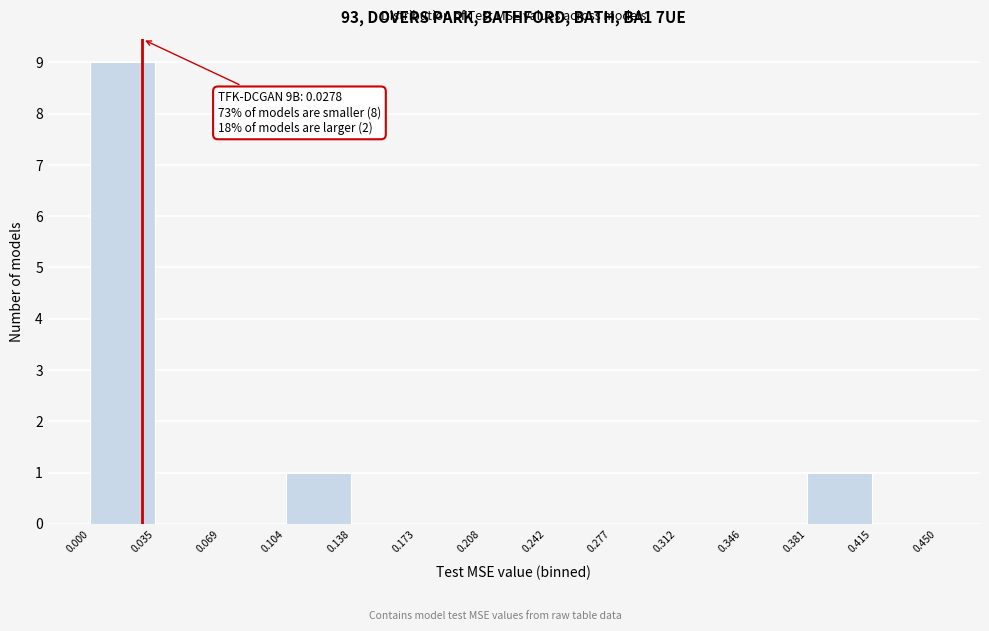

Over which range of the x-axis is the bar tallest?

0.000 to 0.035